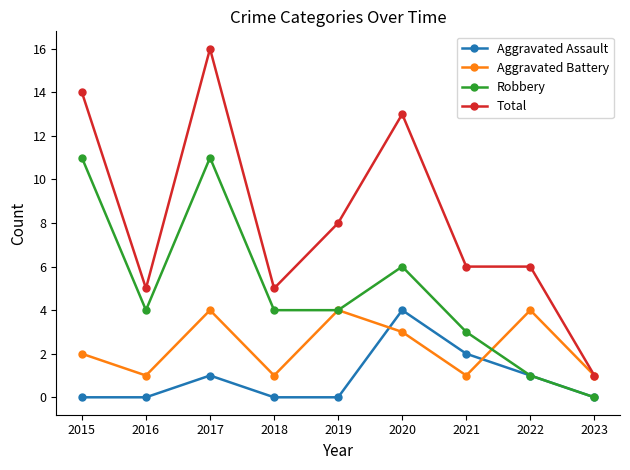

In Aggravated Battery, how many points are lower than both neighbors (excluding endpoints)?

3